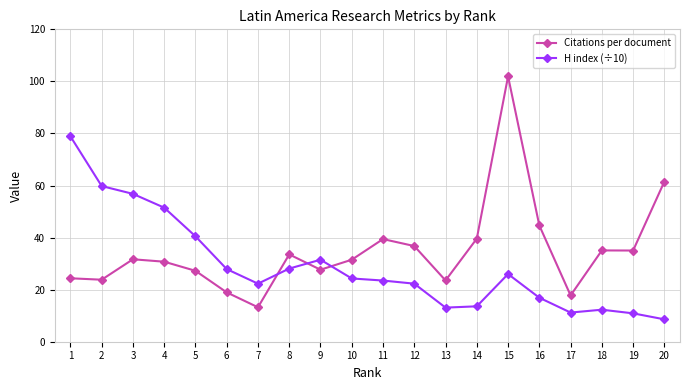

What is the lowest value of the Citations per document series?

13.2